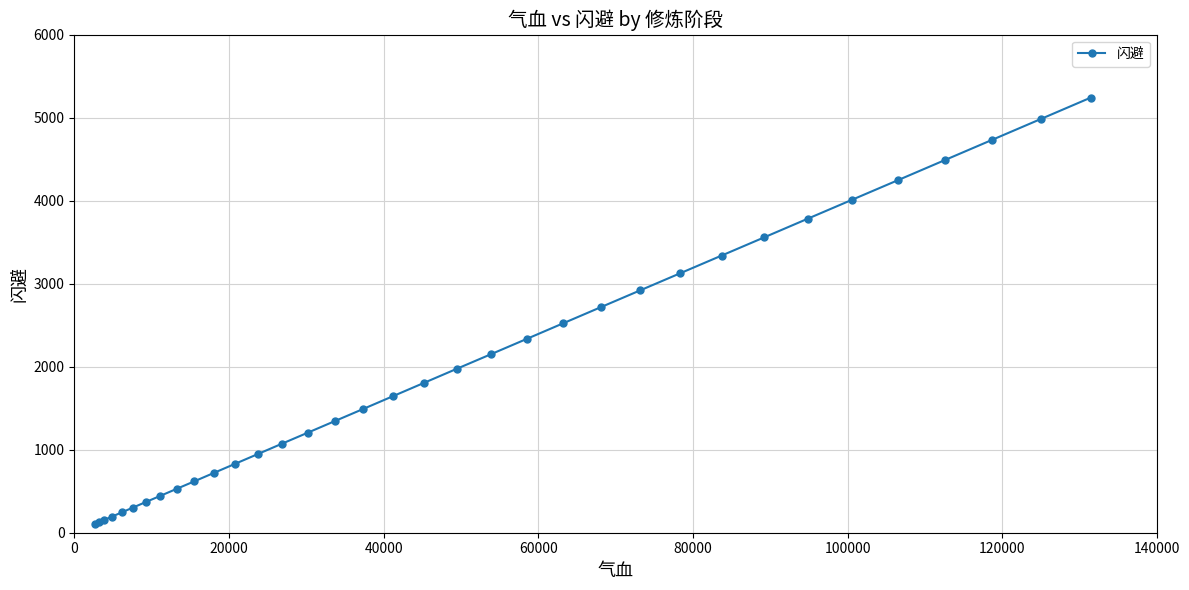

What is the average value?

2008